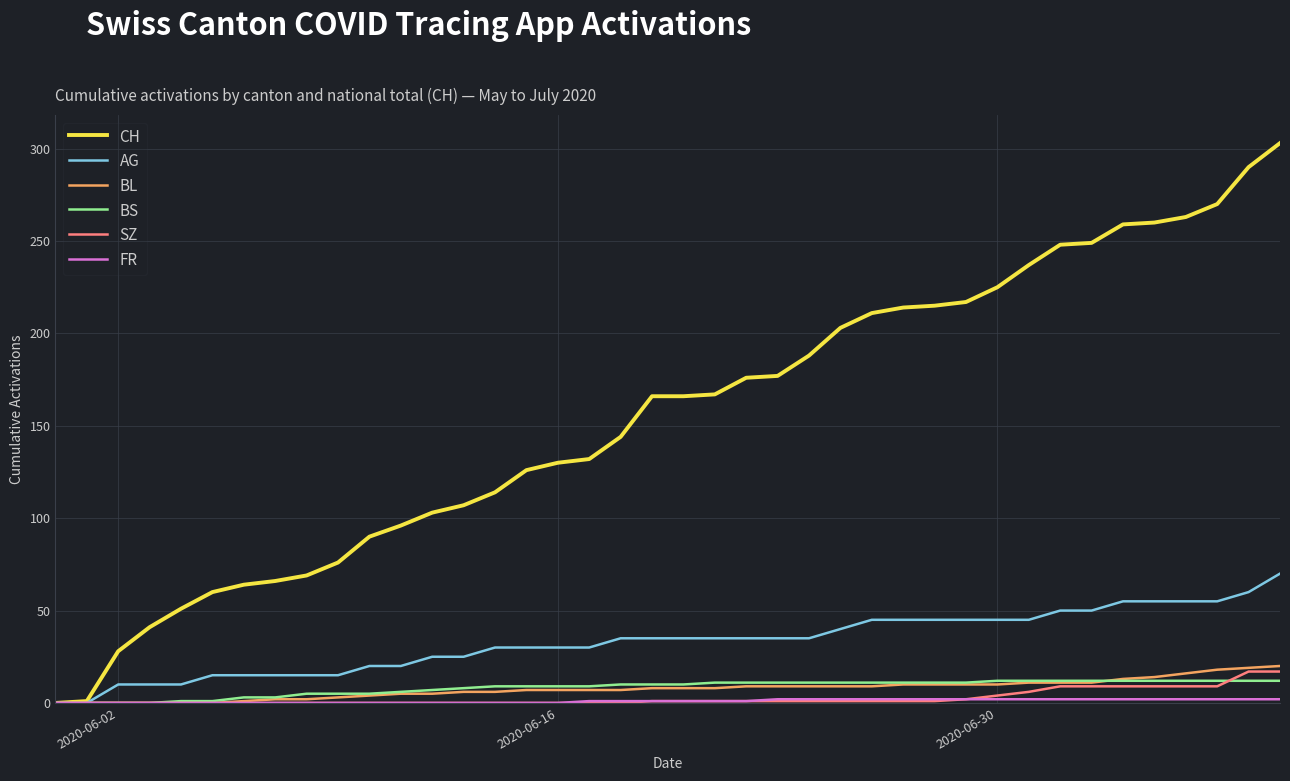

Which series has the widest spread of values?

CH